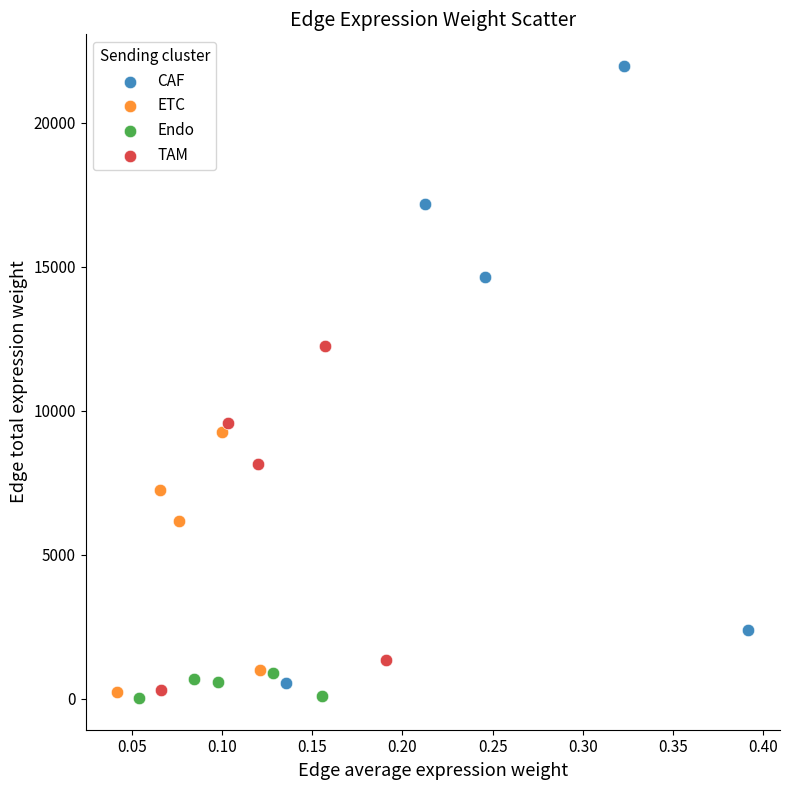

Which series contains the highest Y value?

CAF